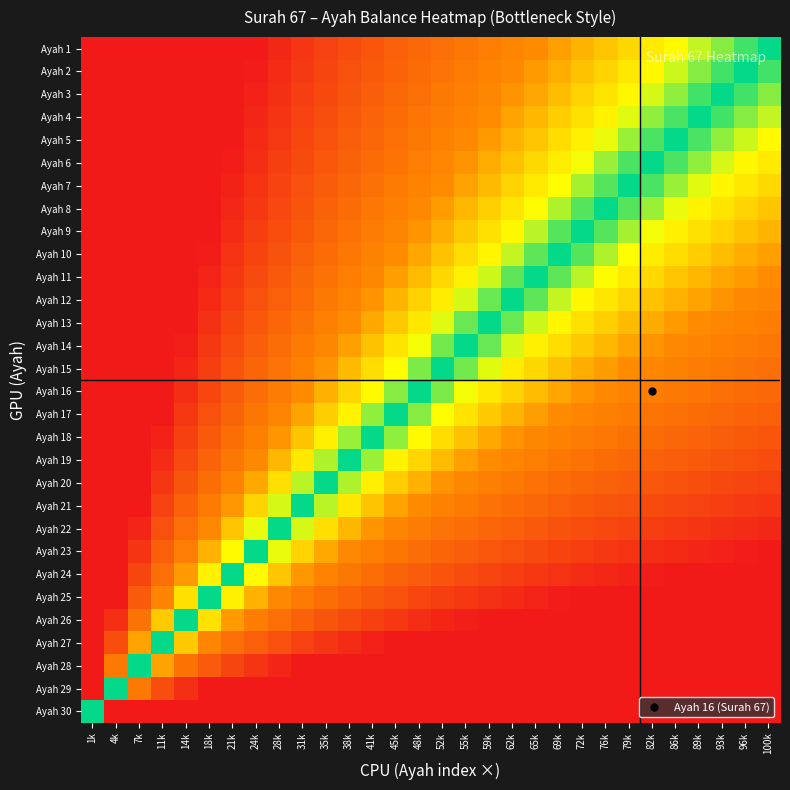

What is the total value across all series at 82k?

21.5